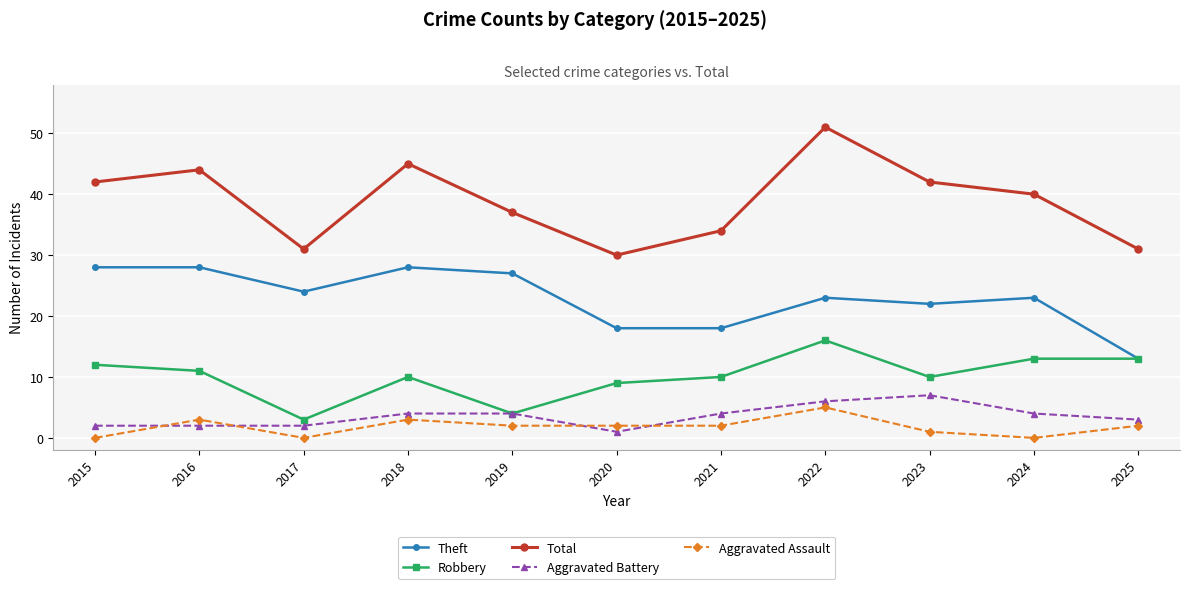

True or false: Aggravated Battery and Theft cross at least once.

False